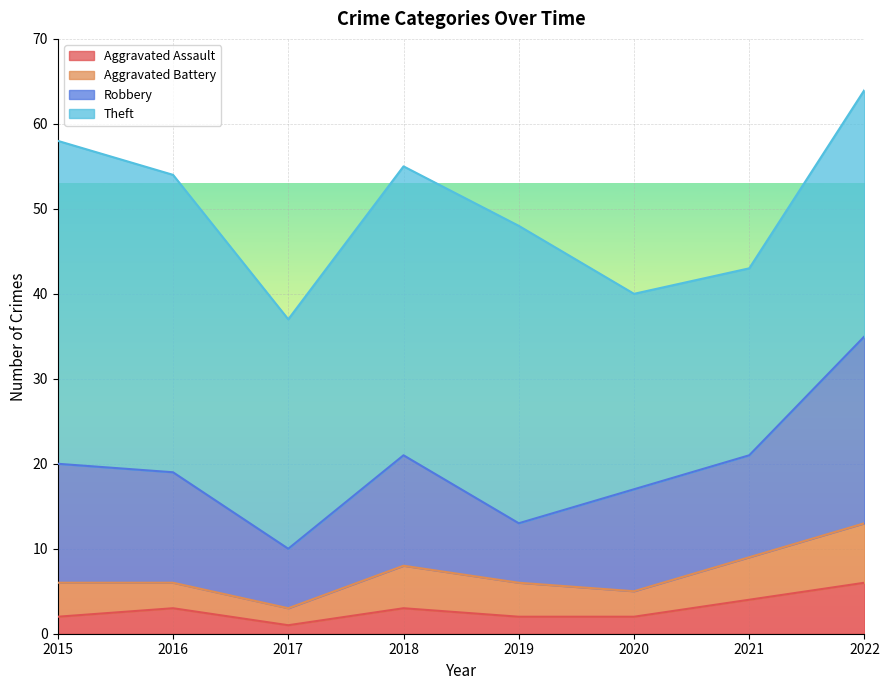

Is the value of Aggravated Assault at 2021 greater than the value of Aggravated Battery at 2018?

No